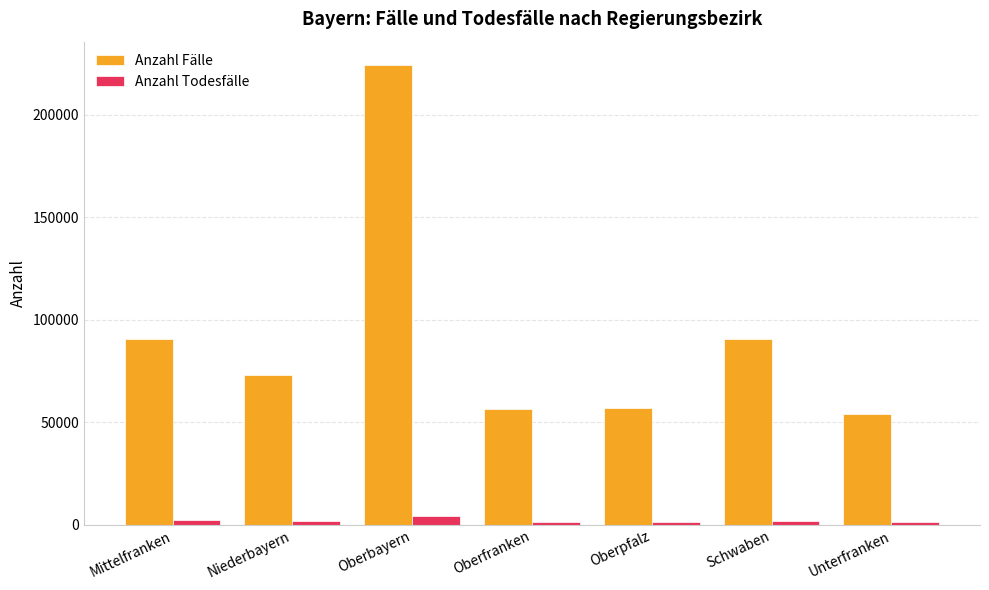

What is the sum of the Anzahl Todesfälle values at Oberpfalz and Oberbayern?

5909